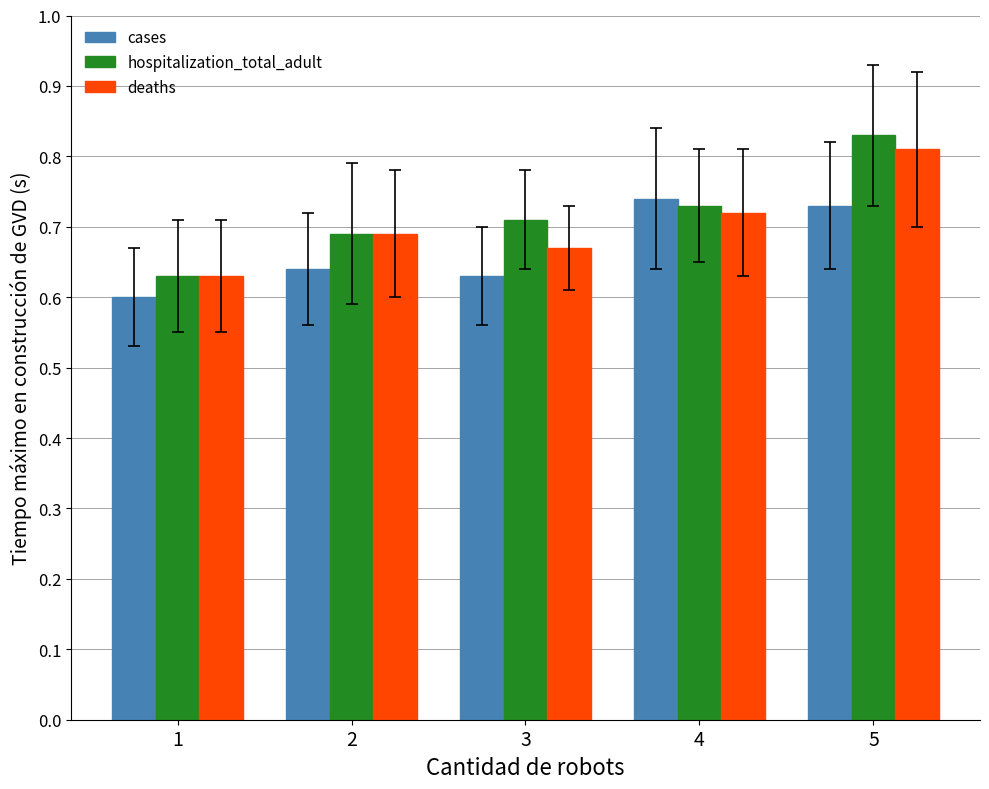

Which category has the highest value across all series?

5